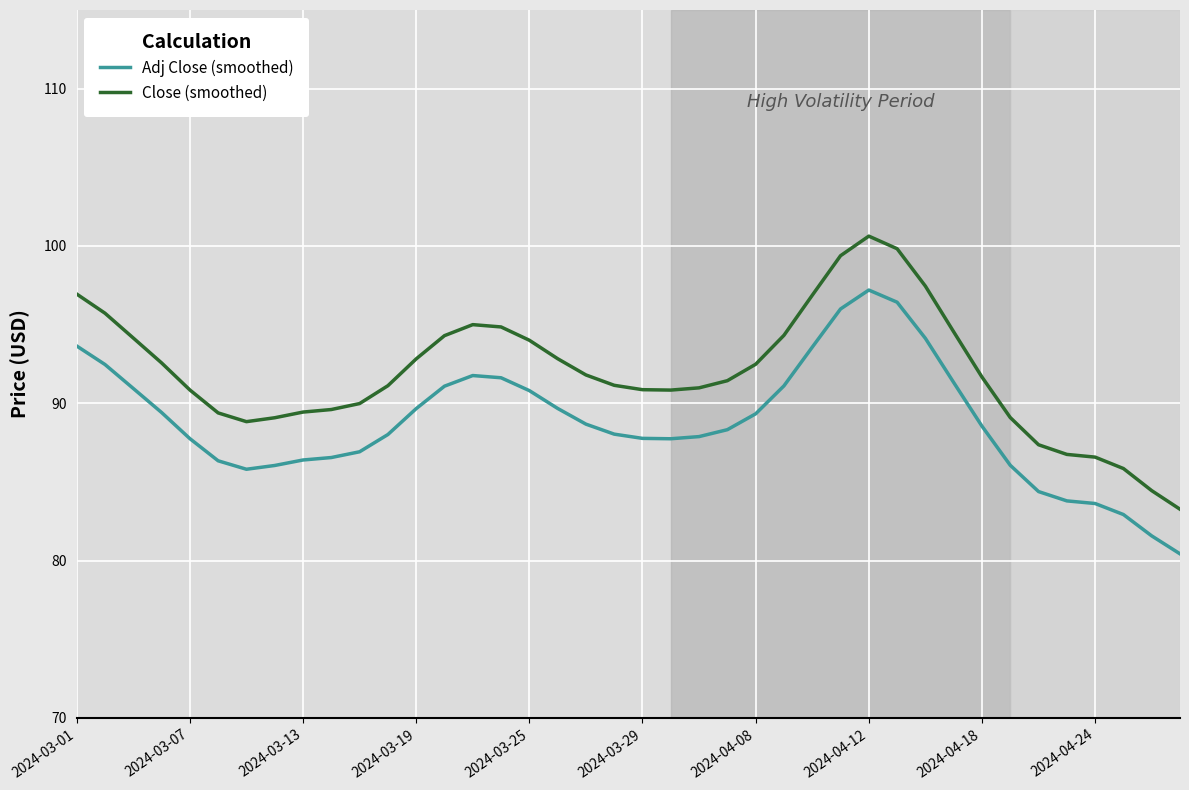

What are all the series names shown in the legend?

Adj Close (smoothed), Close (smoothed)